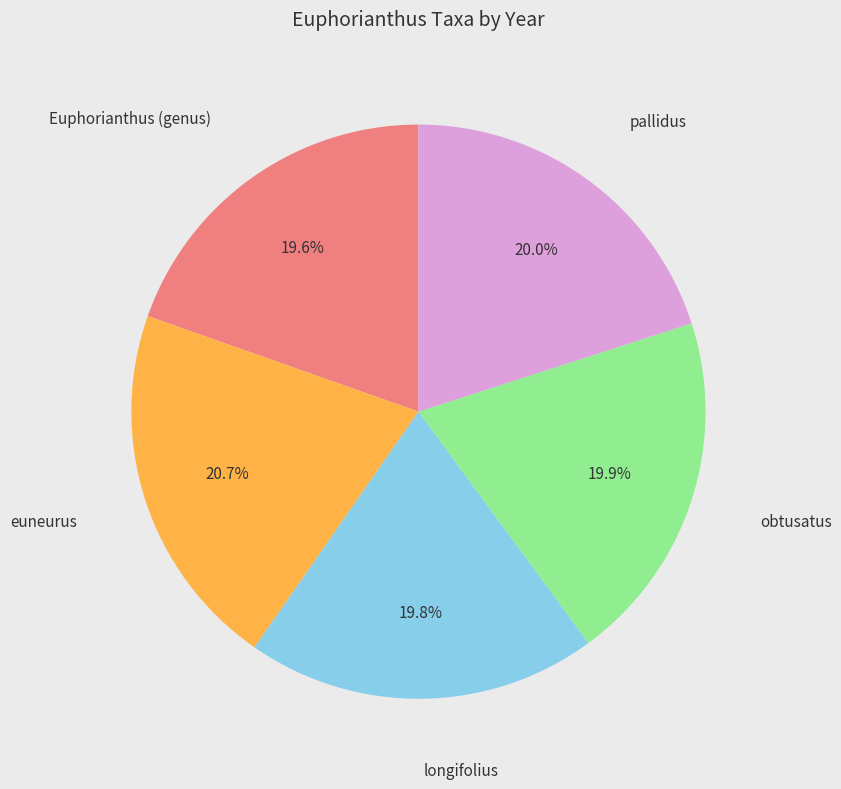

Count the number of slices in the pie.

5